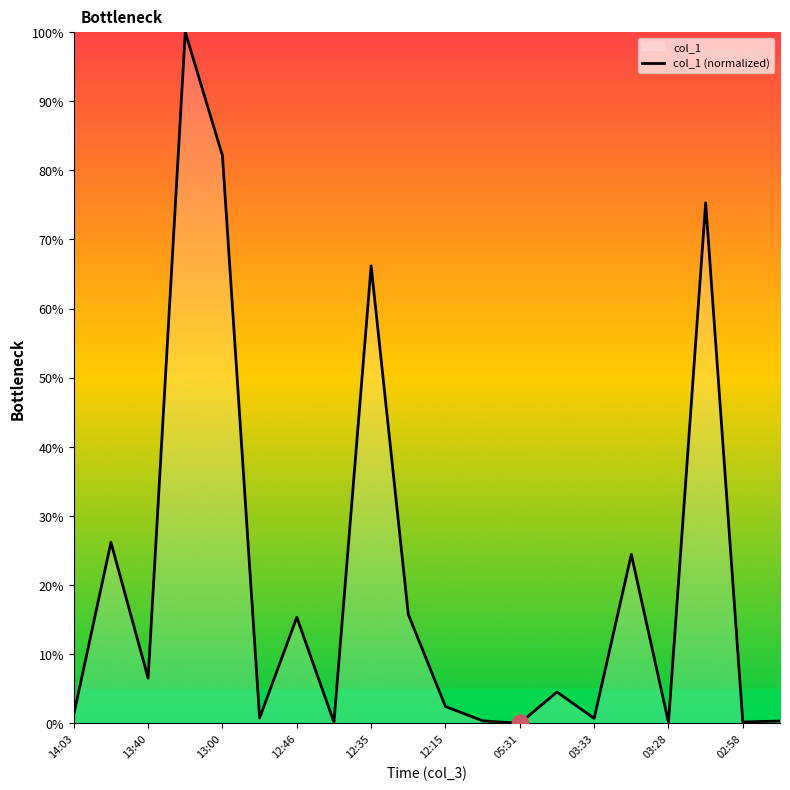

What is the maximum value shown in the chart?

100.0